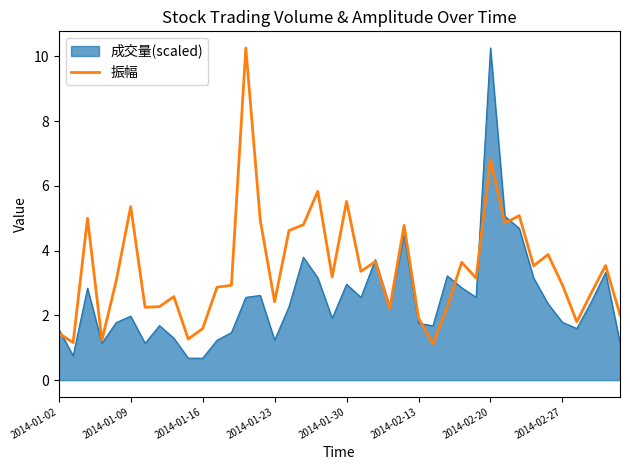

Count the number of data series in this chart.

2